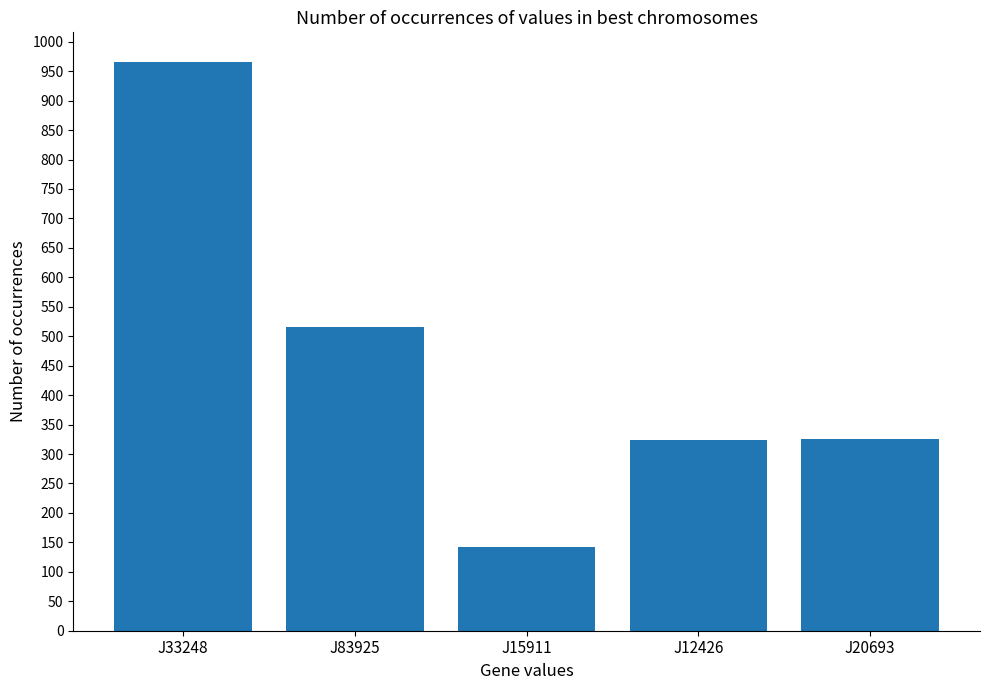

What is the difference between the maximum and minimum values?

824